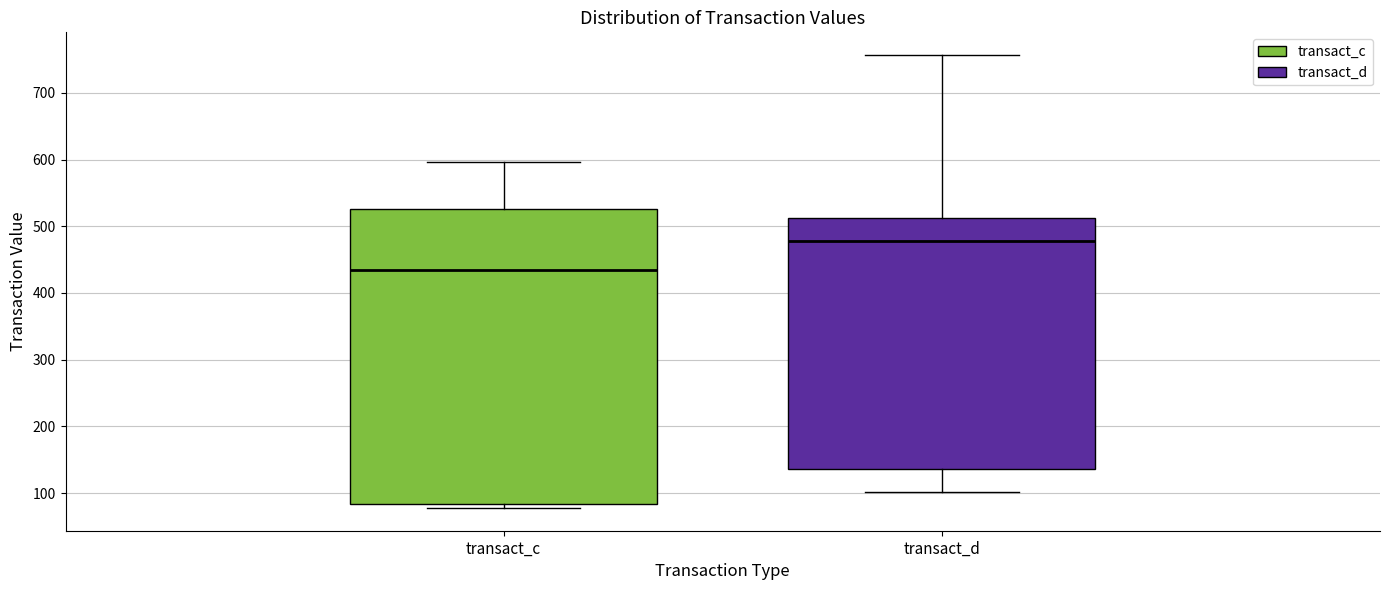

Reading left to right, transcribe this box plot: for each box, give where its median line is, the range the box spans, and where its two whiskers end, as read against the y-axis. The values are not printed on the chart, so give them approximately, as read against the axis.

transact_c: median 440, box 80 to 530, whiskers 80 (just below the box's lower edge) to 600
transact_d: median 480, box 140 to 510, whiskers 100 to 760